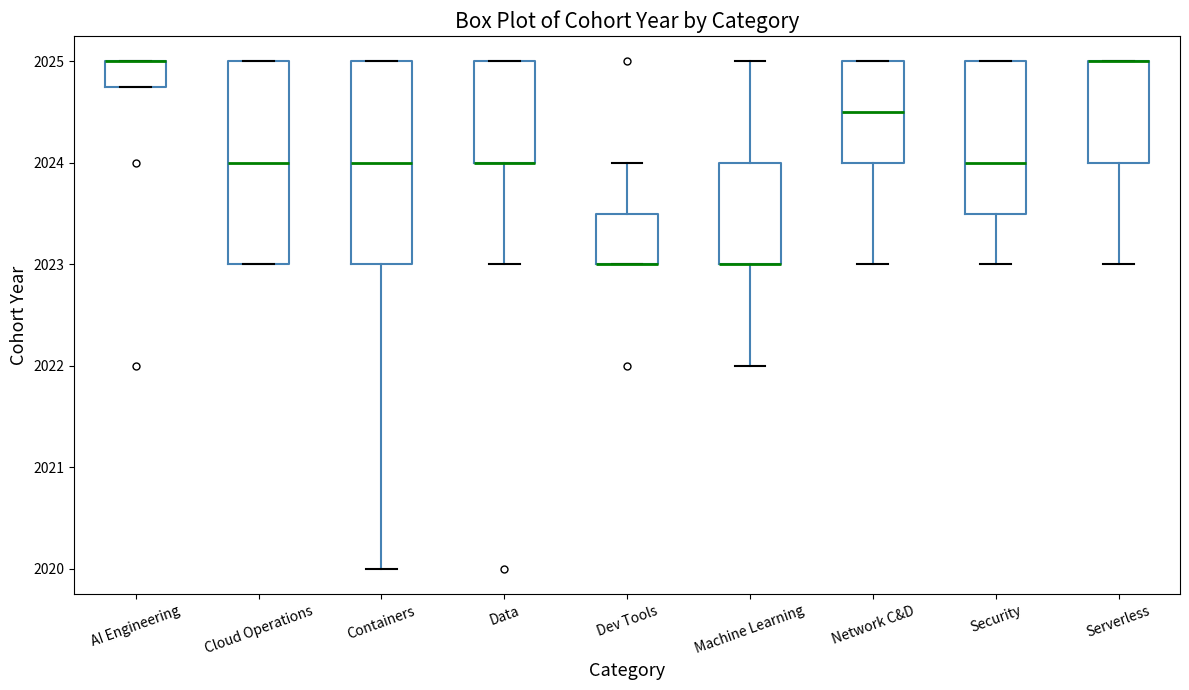

Where is the lower edge of the box for Security on the y-axis? The values are not printed on the chart, so give them approximately, as read against the axis.

2023.5